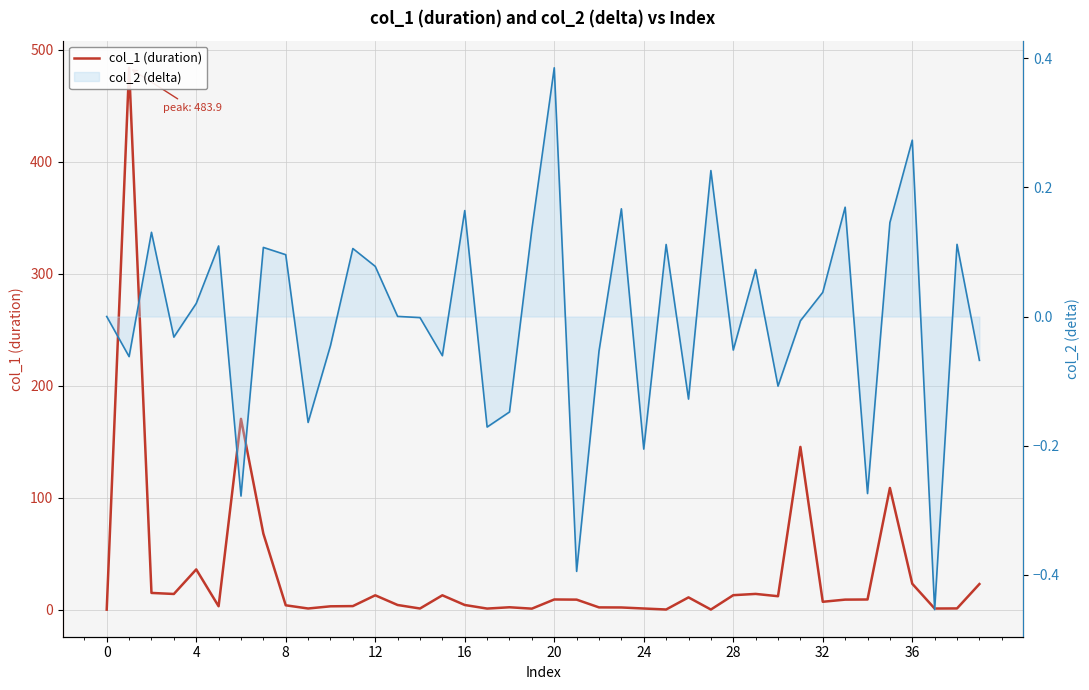

True or false: col_2 (delta line) has more than 0 interior local peaks.

True